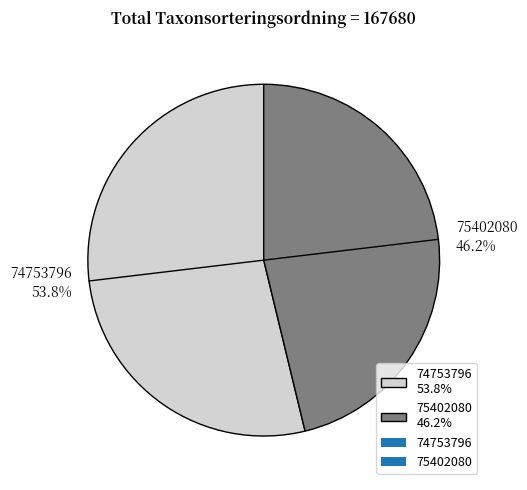

Is it true that 75402080 is 41% of the pie?

False